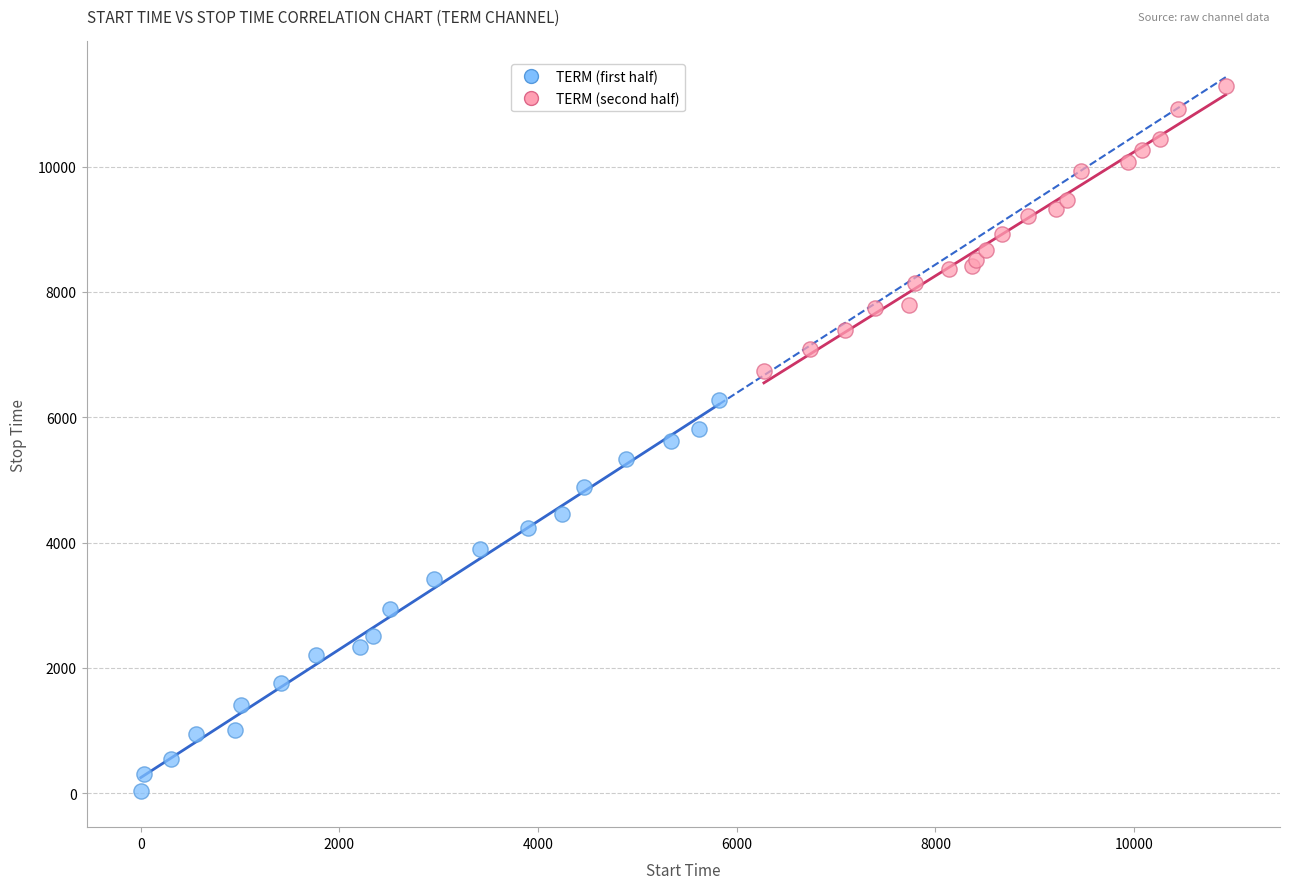

Which series contains the highest Y value?

TERM (second half)